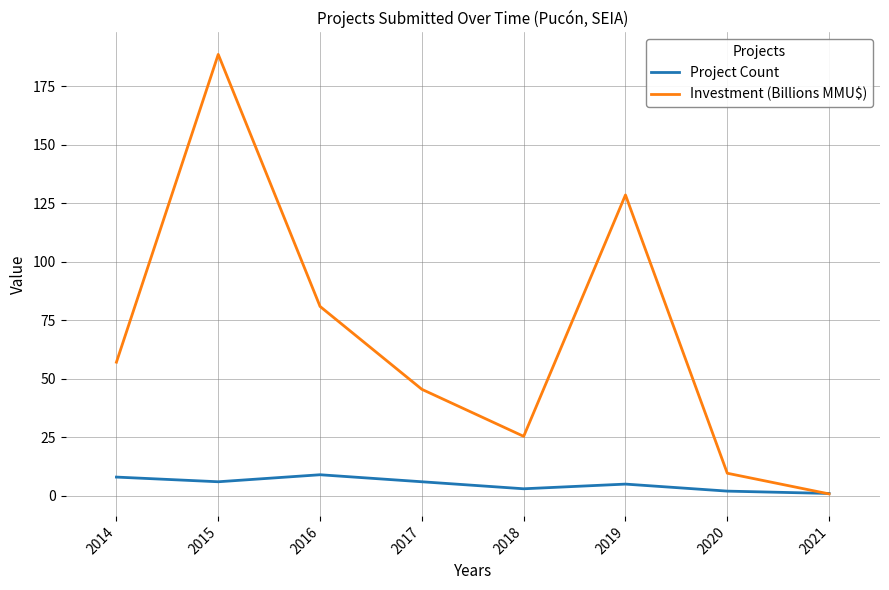

What is the difference between the highest and lowest values at 2015?

182.7